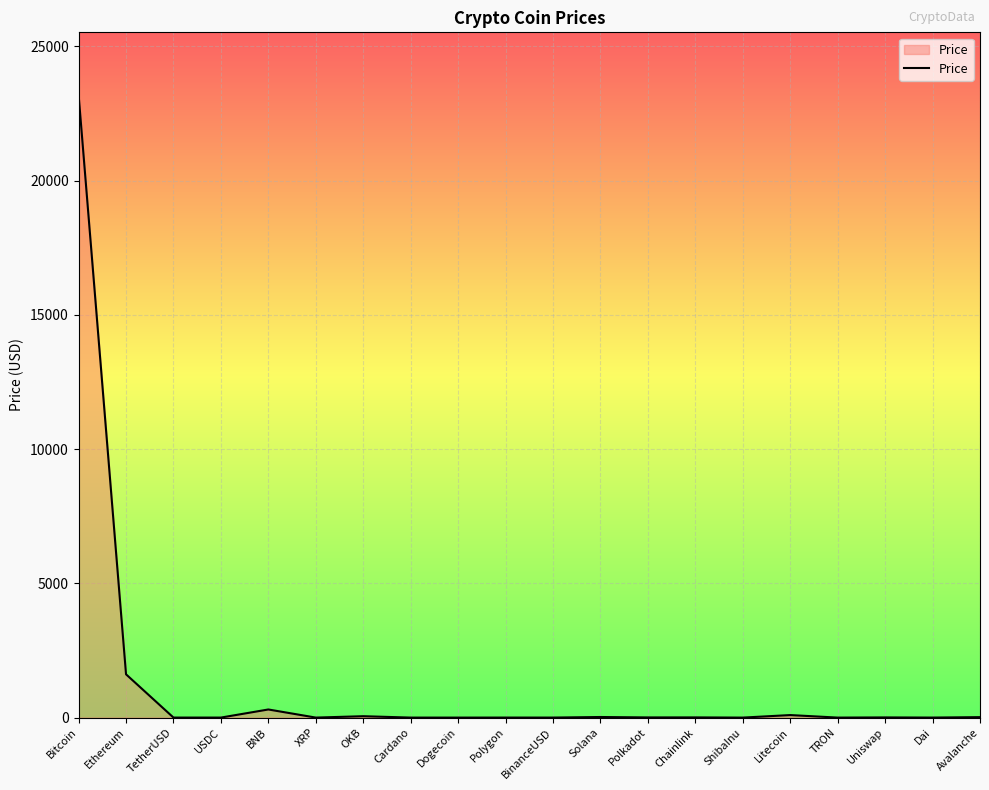

Where is the first local maximum?

BNB